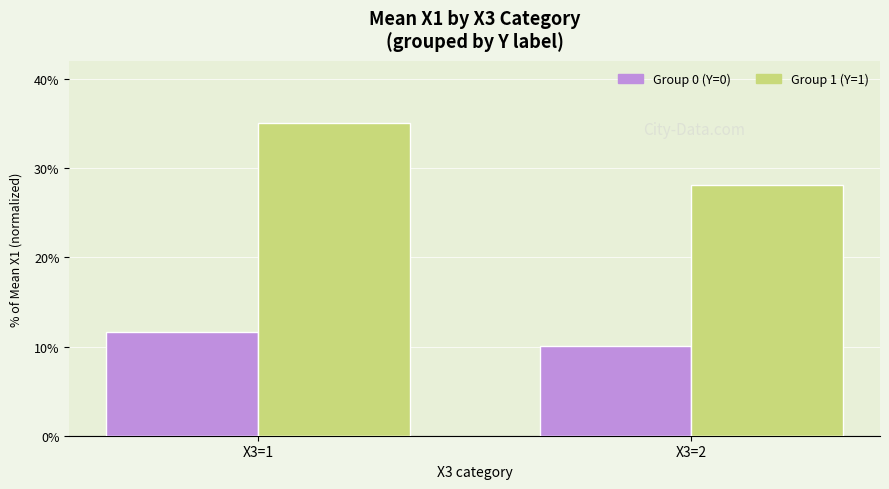

Is it true that Group 0 (Y=0) equals 10.1 at X3=2?

True